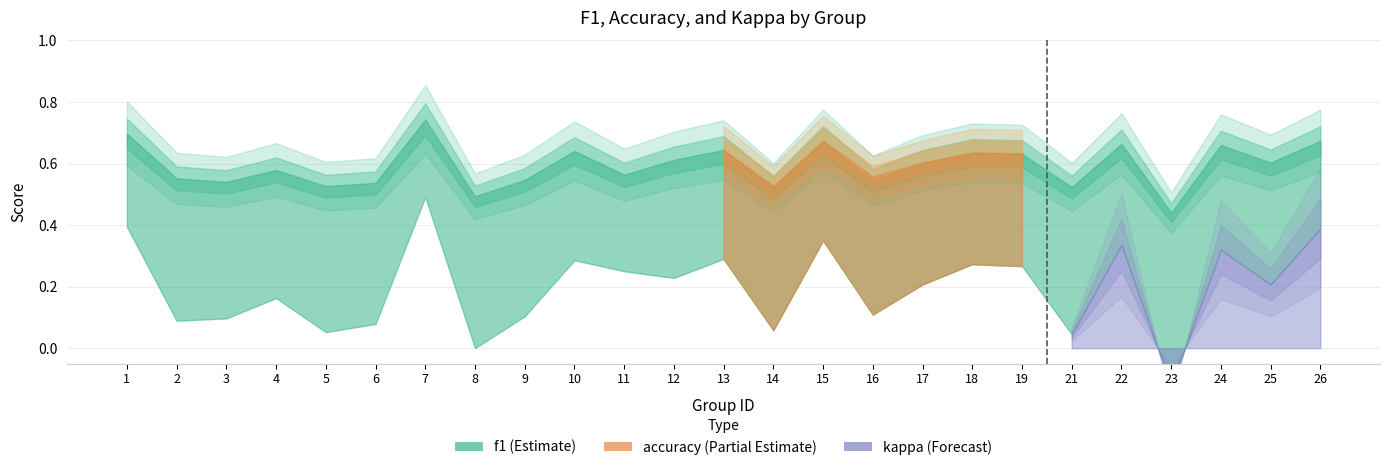

What is the difference between the accuracy values at 23 and 26?

0.3